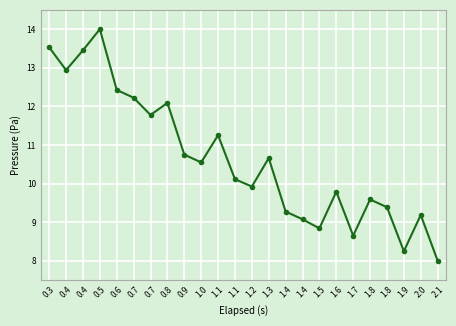

What is the label of the 21st point from the left?

1.8